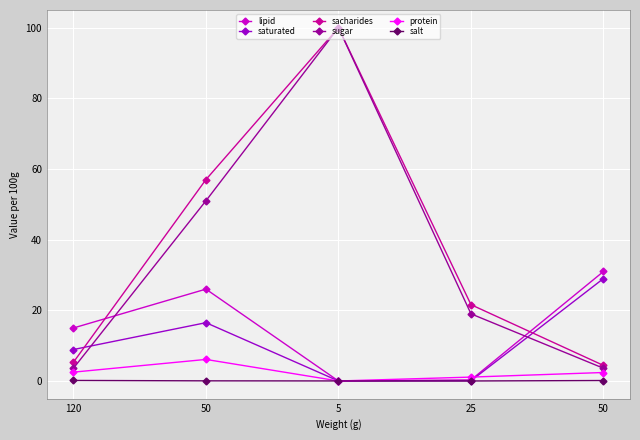

Rank the series by their maximum value, from lowest to highest.

salt, protein, saturated, lipid, sacharides, sugar